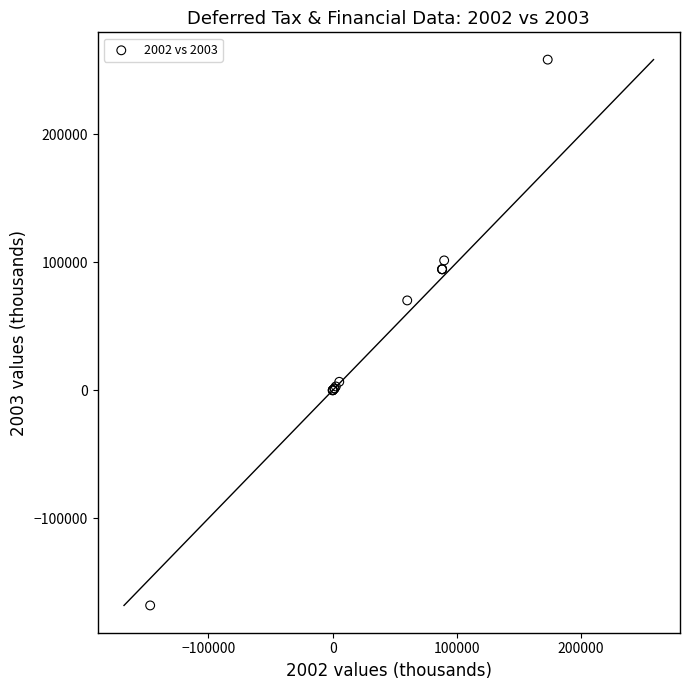

What Y value in the scatter plot is closest to 45129?

70202.0